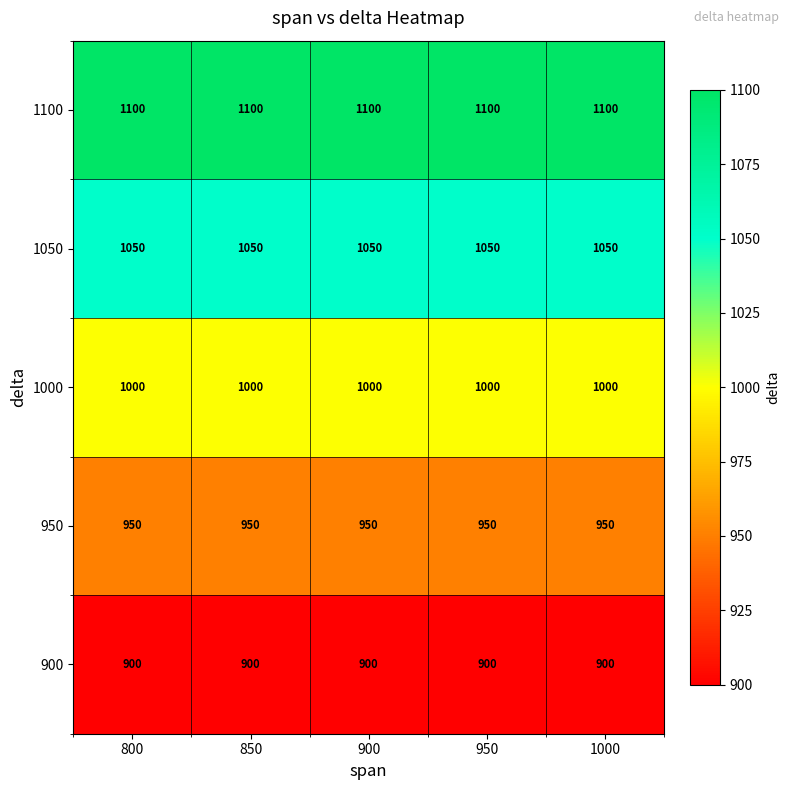

Which series has the largest total across all categories?

1100